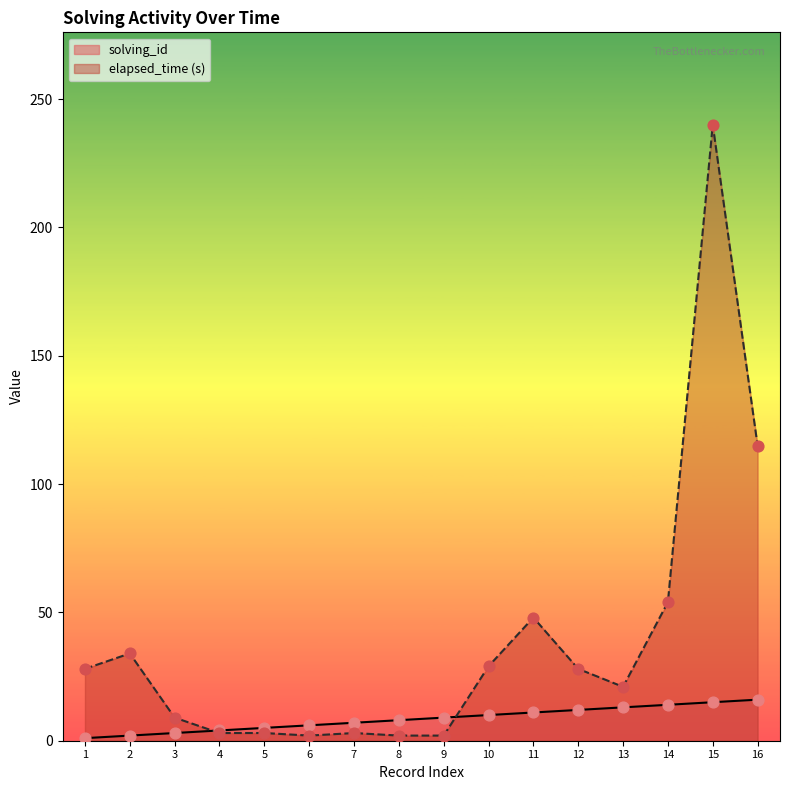

Which series reaches the maximum Y coordinate?

elapsed_time